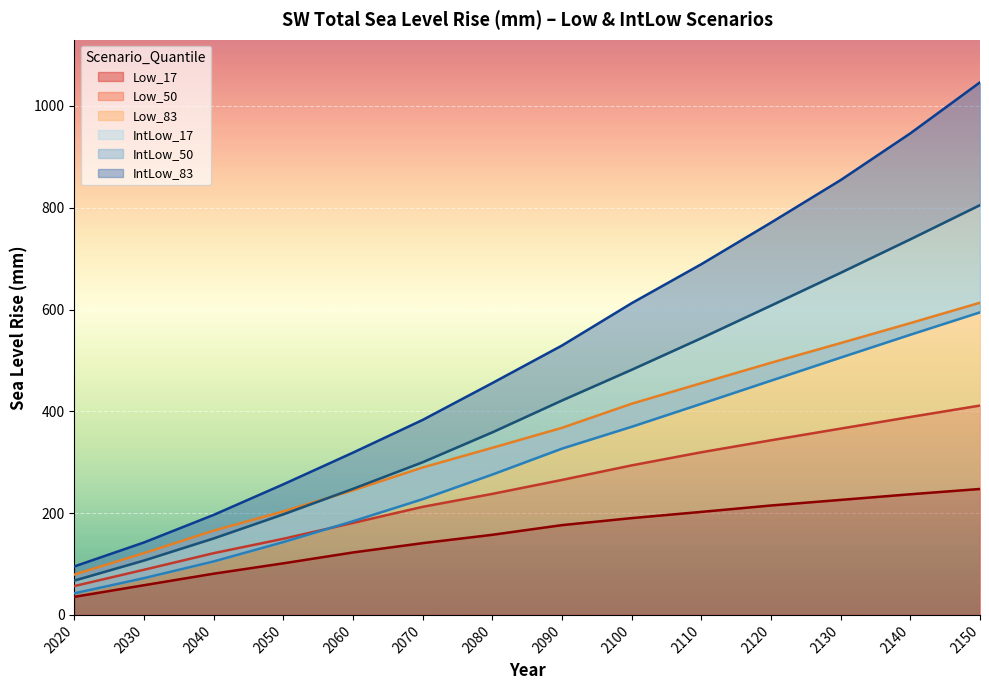

Reading left to right, extract all data points from this chart.

Low_17: 35.5	58.3	81.0	101.3	122.7	141.0	157.4	176.4	190.2	202.4	215.0	226.0	237.0	247.4
Low_50: 56.6	88.7	121.3	149.6	180.7	212.3	237.8	265.2	293.8	319.6	343.1	366.0	388.9	411.3
Low_83: 79.3	121.4	165.6	203.3	244.7	289.6	328.3	367.5	414.9	455.3	495.4	534.1	573.3	613.3
IntLow_17: 42.4	72.2	105.0	143.0	184.0	227.4	275.8	326.7	369.6	414.7	460.2	505.6	550.5	594.4
IntLow_50: 67.4	106.8	150.2	197.6	247.7	300.0	358.7	421.3	481.6	543.7	607.7	672.2	738.0	805.2
IntLow_83: 95.2	142.3	196.5	256.6	318.8	383.1	455.5	529.3	612.5	689.1	770.7	854.3	946.1	1046.4